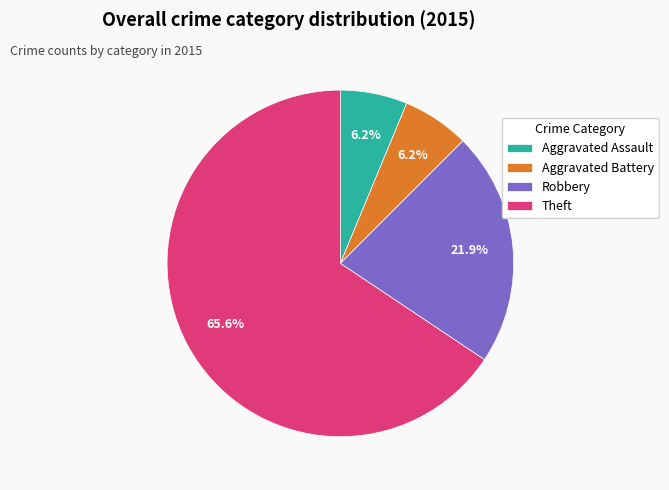

True or false: Aggravated Battery accounts for 6% of the total.

True